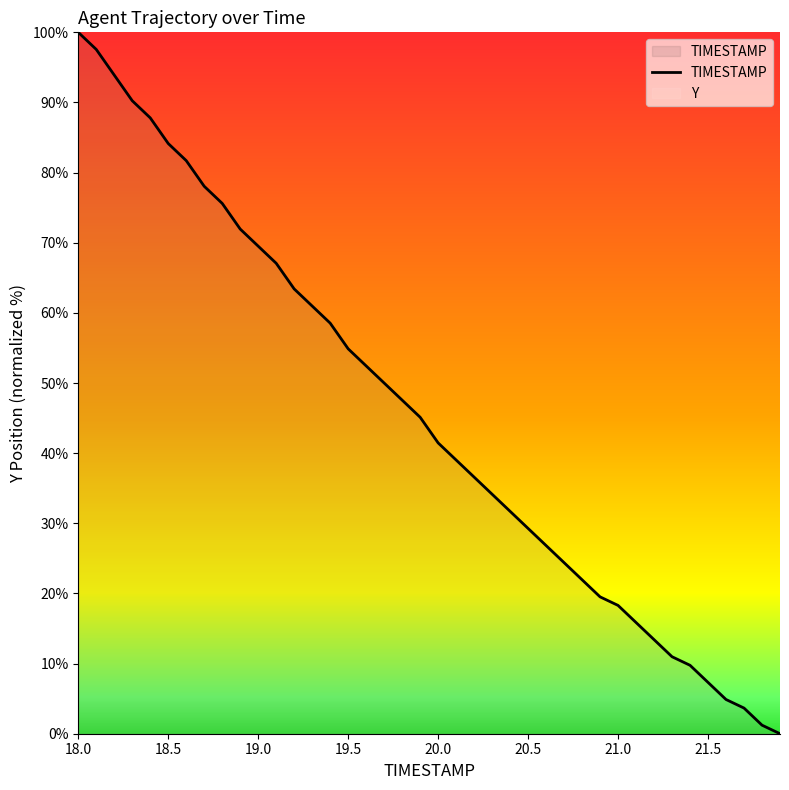

How many data points does each series have?

40